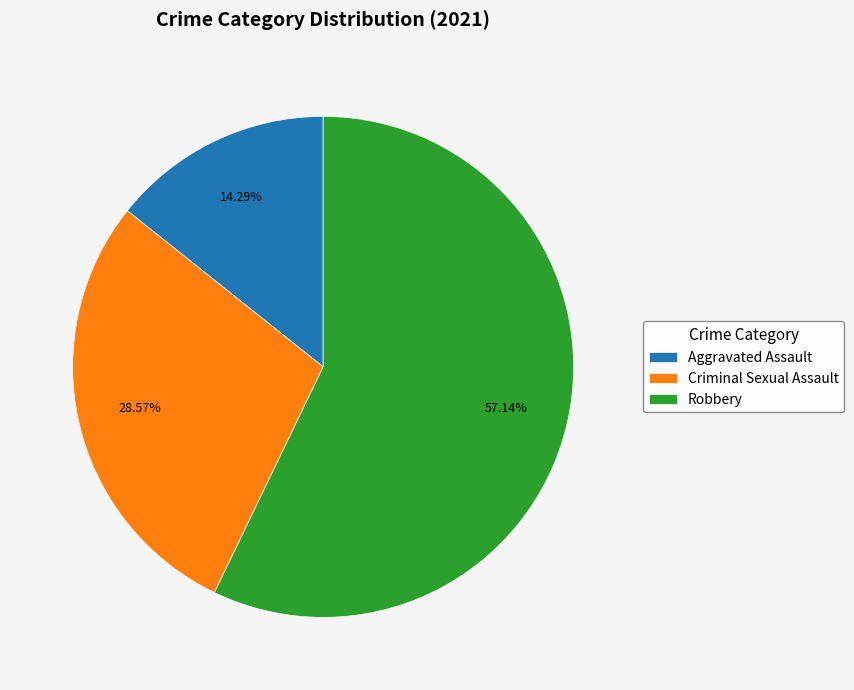

Is it true that Criminal Sexual Assault is 29% of the pie?

True